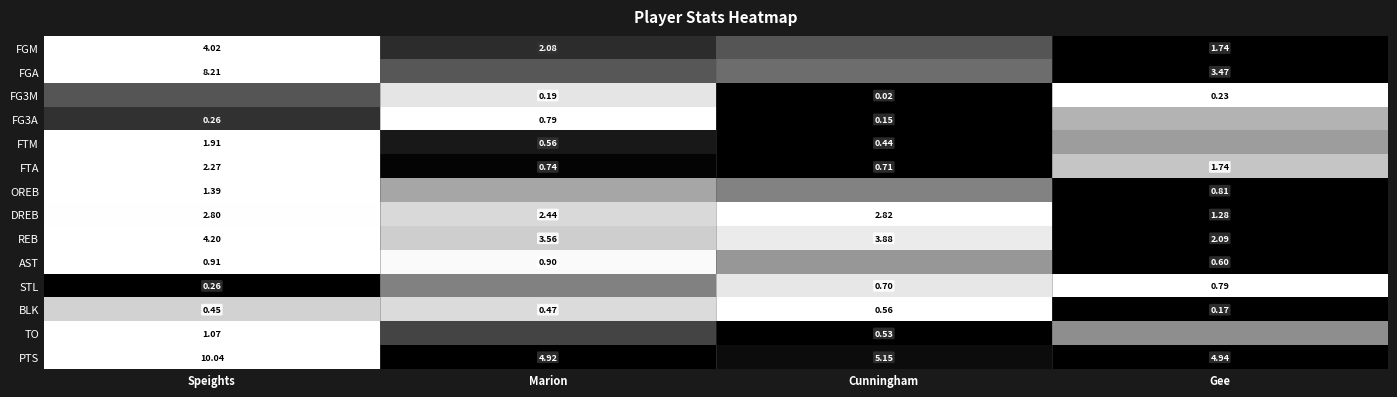

At which label does PTS first exceed 5?

Speights